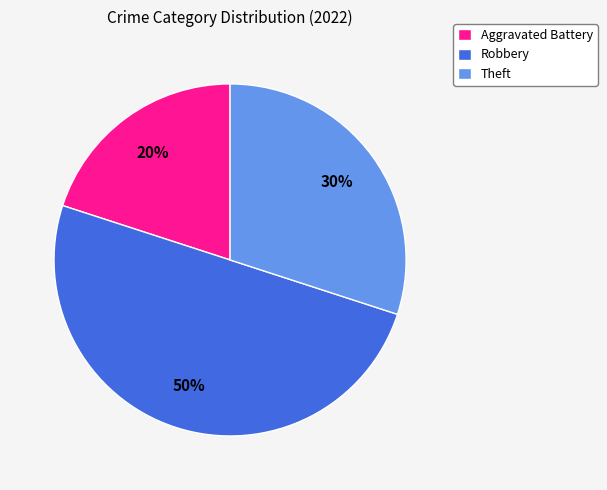

To the nearest percent, what is the difference between the largest and smallest slice percentages?

30%